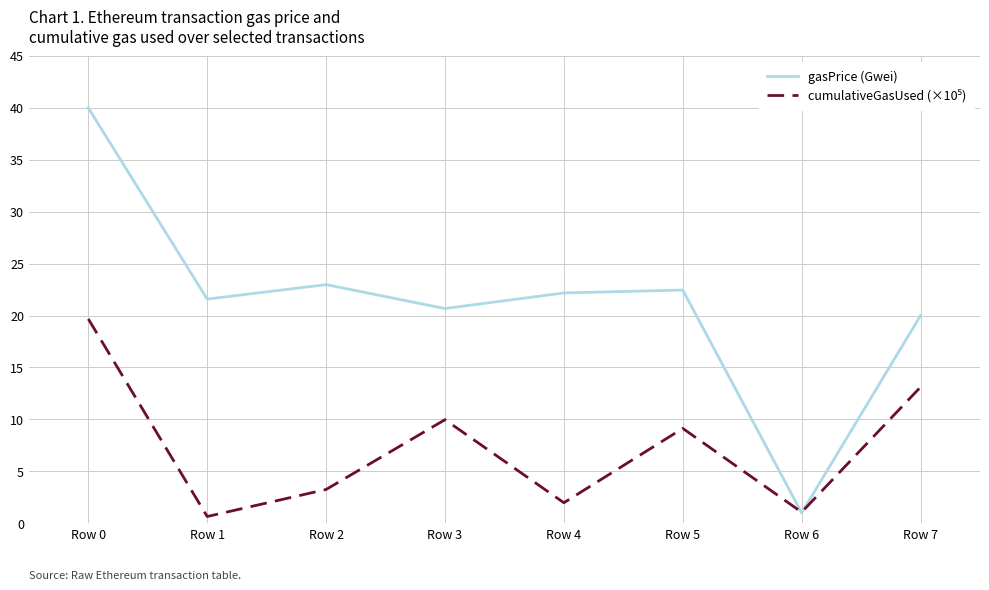

What is the approximate value of gasPrice (Gwei) at Row 7?

20.0